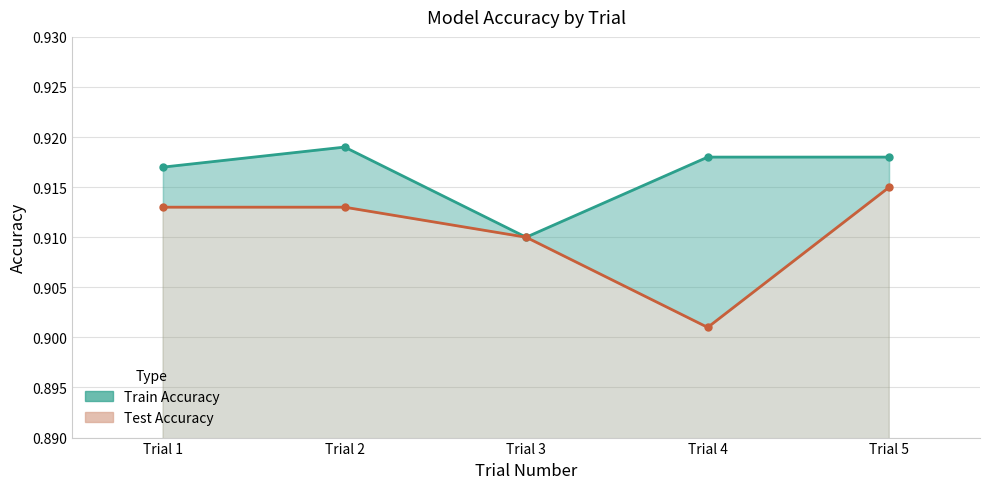

Count the number of categories in the chart.

5